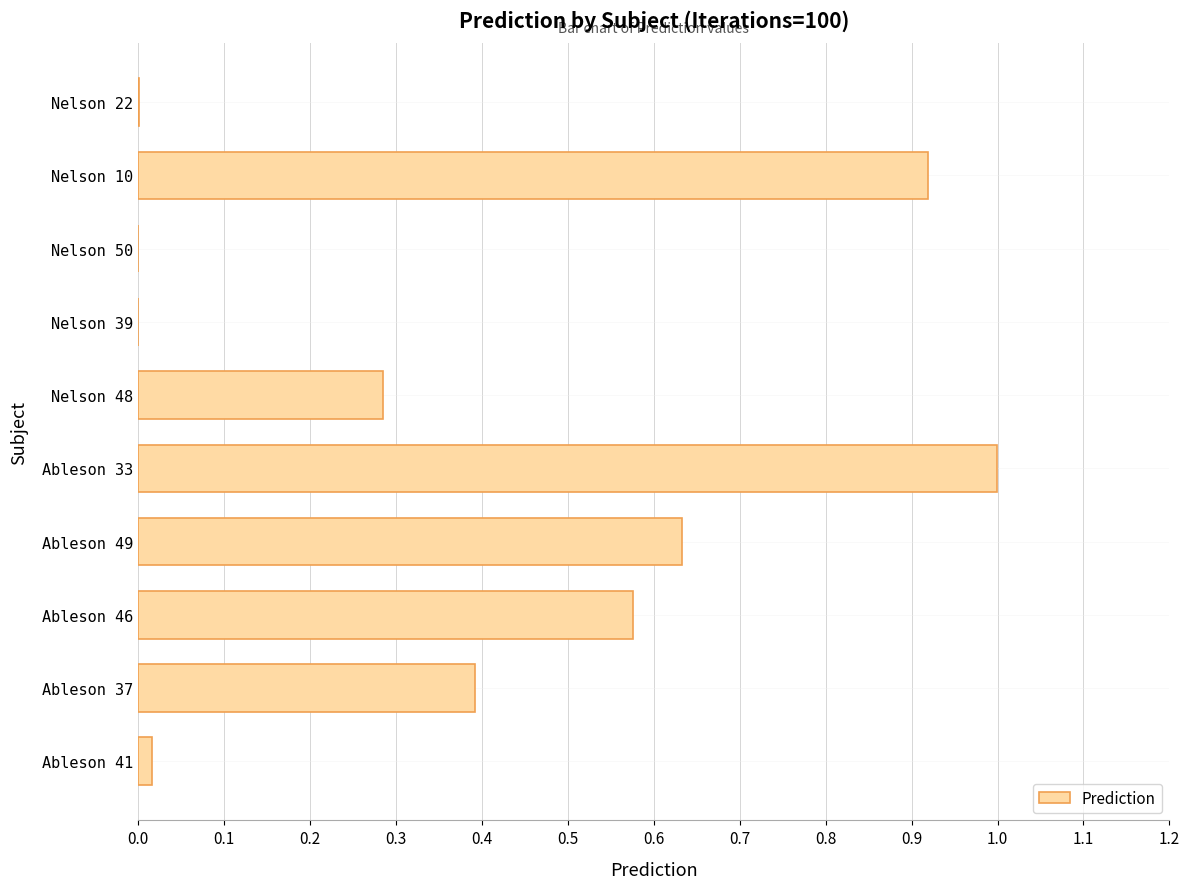

Which category has the highest value across all series?

Ableson 33